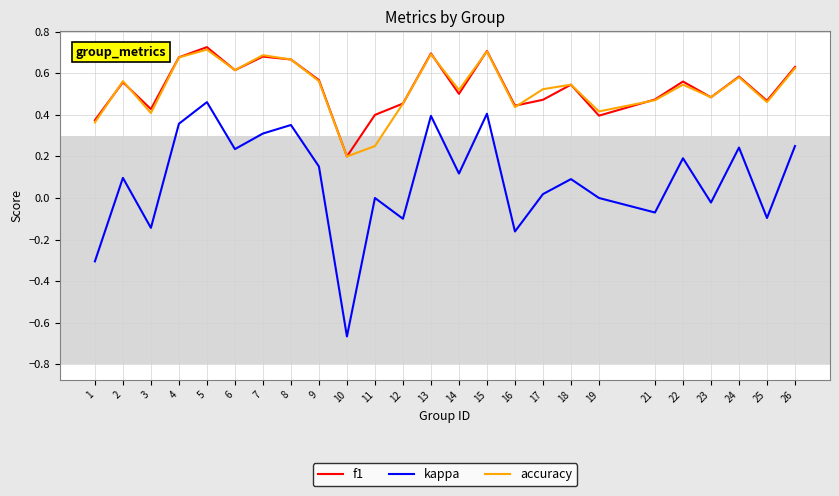

The f1 series shows 0.7 at 23. True or false?

False